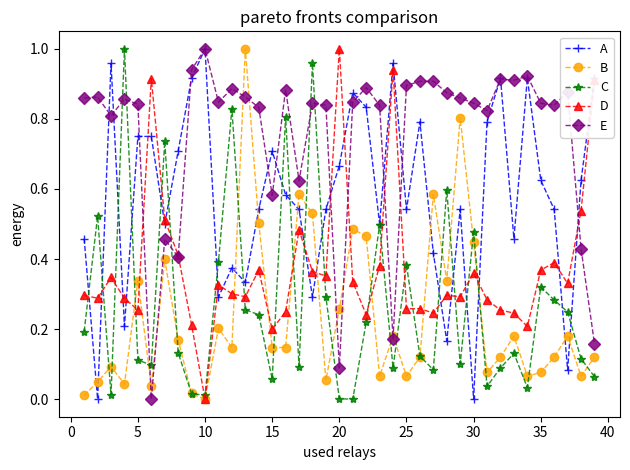

Which series has the largest total across all categories?

E